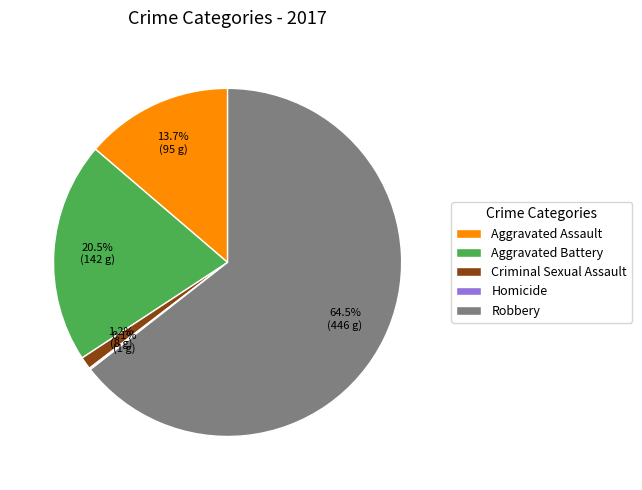

Approximately how many times larger is the value at Aggravated Assault compared to Aggravated Battery?

0.7